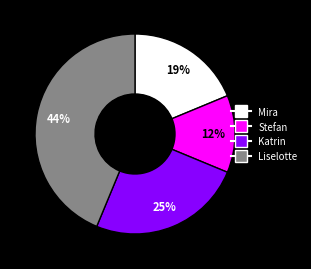

Does Stefan account for over 50% of the chart?

No